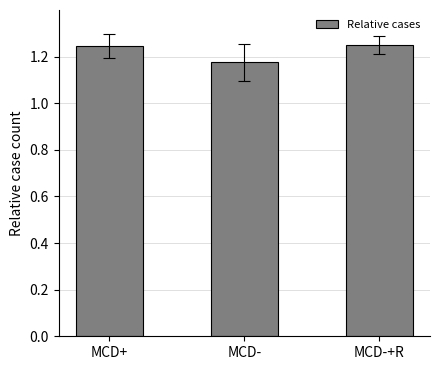

The value at MCD+ is 2.0. True or false?

False